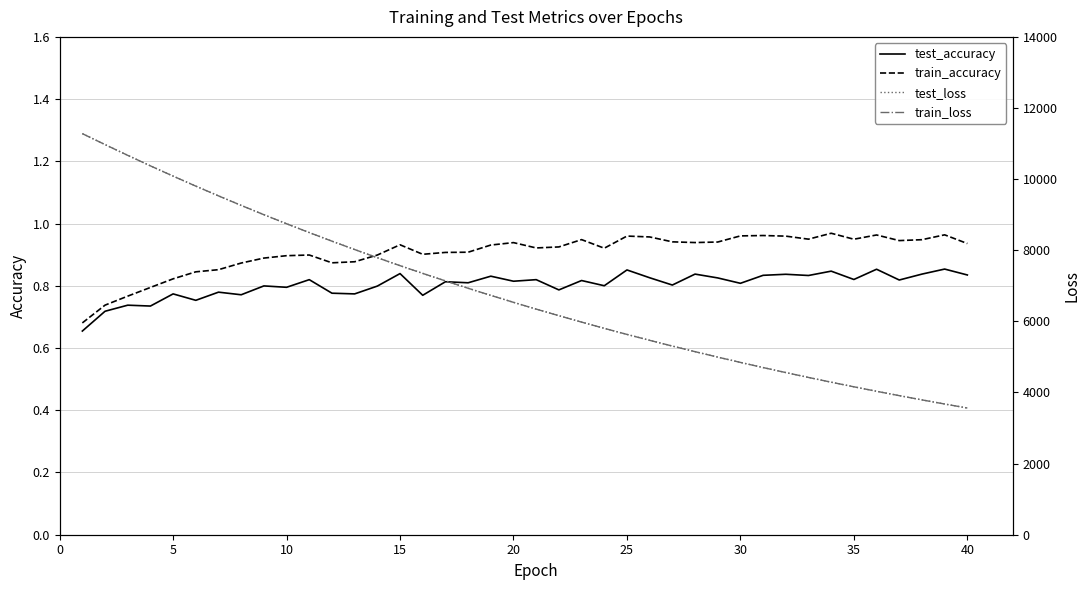

Which has a higher value, 34 or 0?

34